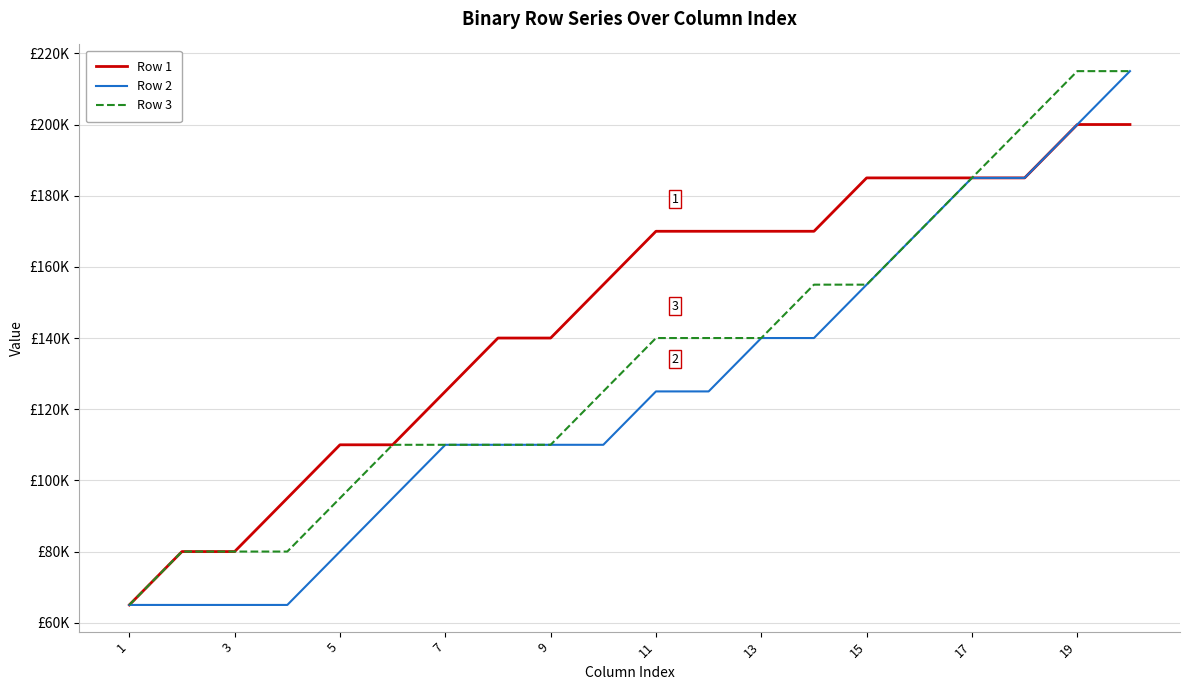

True or false: Row 1 and Row 3 intersect in this chart.

False